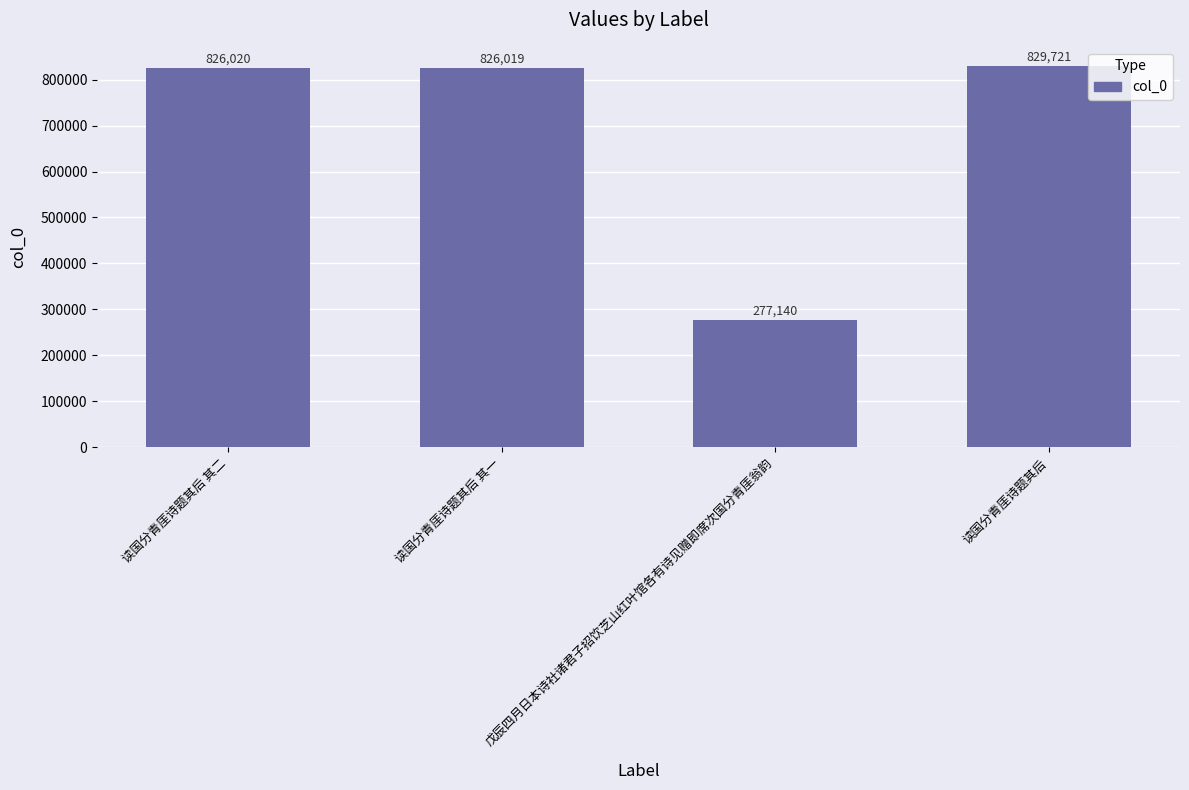

Reading left to right, extract all data points from this chart.

读国分青厓诗题其后 其二=826020	读国分青厓诗题其后 其一=826019	戊辰四月日本诗社诸君子招饮芝山红叶馆各有诗见赠即席次国分青厓翁韵=277140	读国分青厓诗题其后=829721